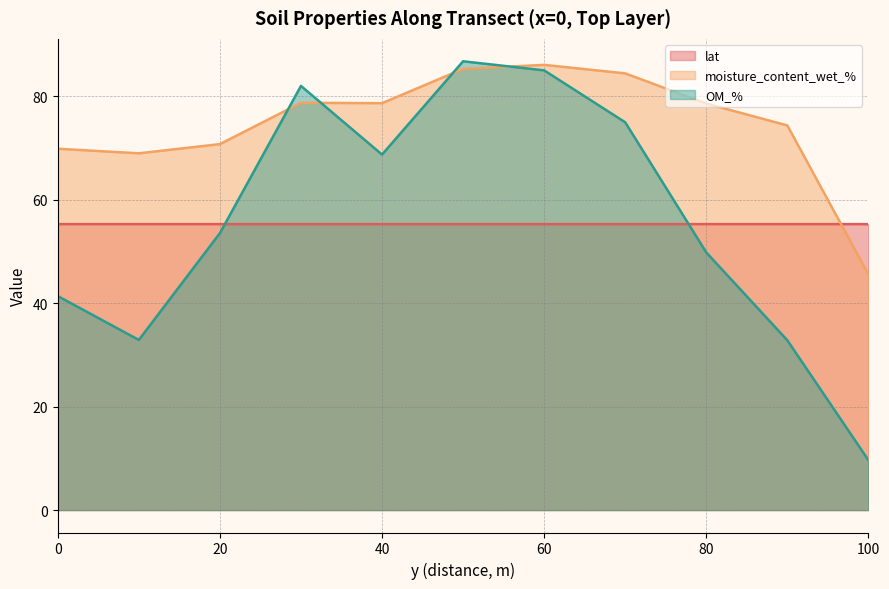

At 100, list the series in order from largest to smallest.

lat, moisture_content_wet_%, OM_%